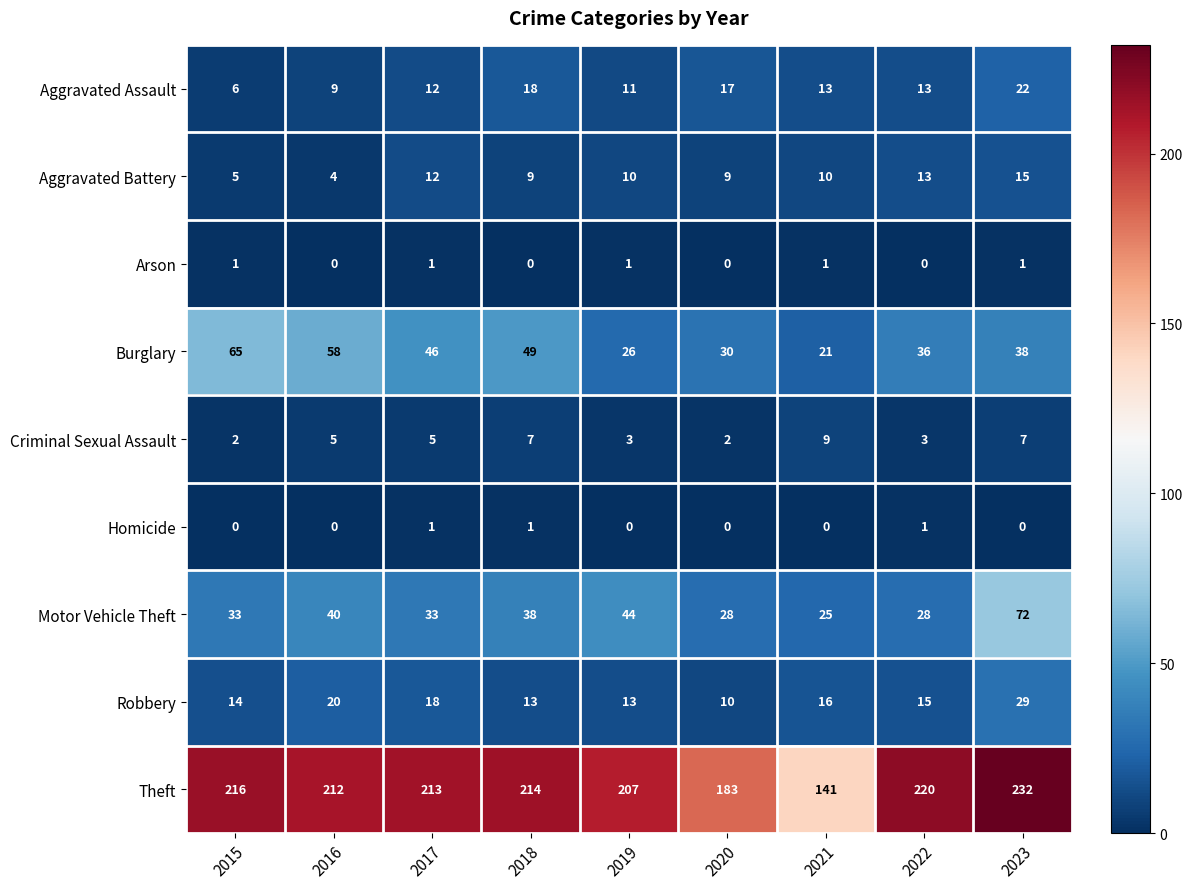

Which series has the largest range (max minus min)?

Theft